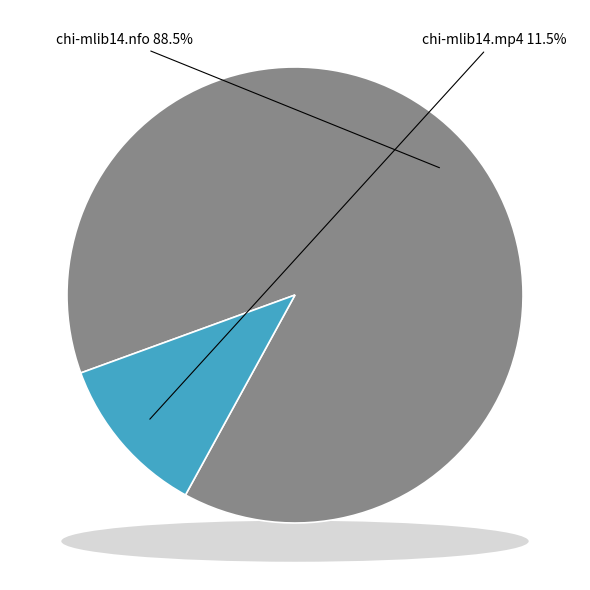

What is the ratio of the value at chi-mlib14.mp4 to the value at chi-mlib14.nfo?

0.1